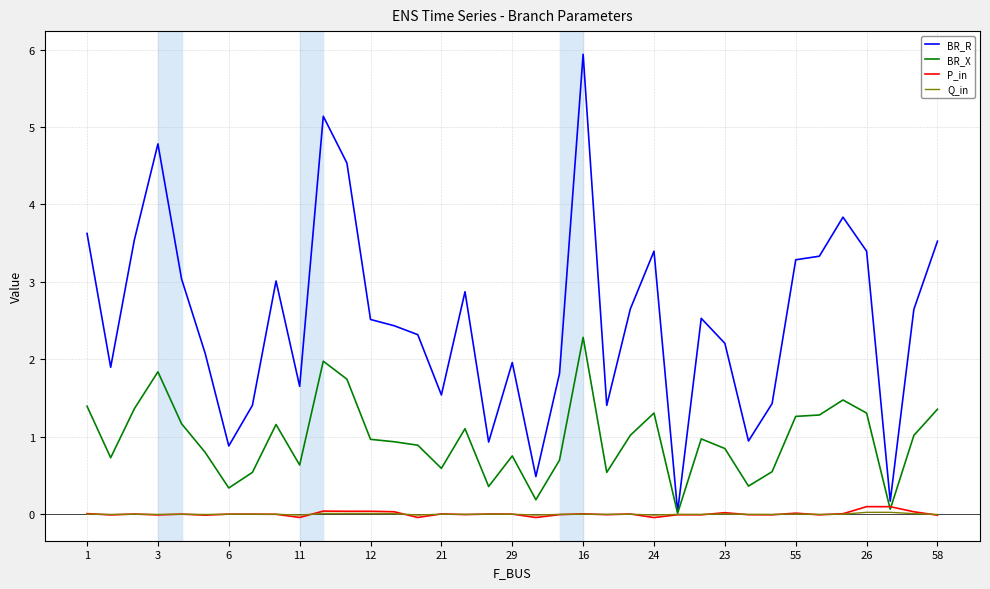

Which series has the widest spread of values?

BR_R